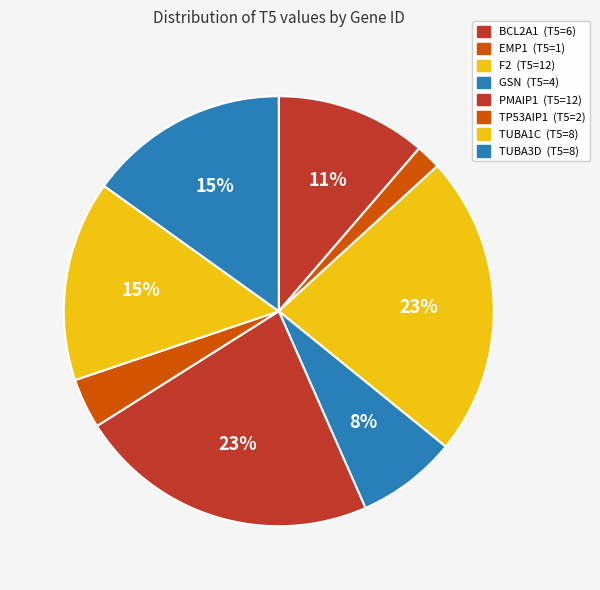

Which category has the biggest portion of the pie?

F2